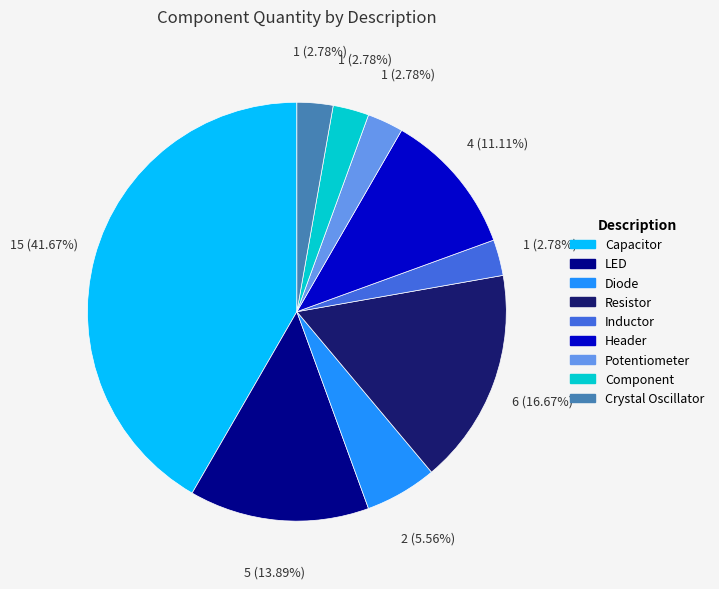

What portion of the pie excludes Potentiometer?

97.2%